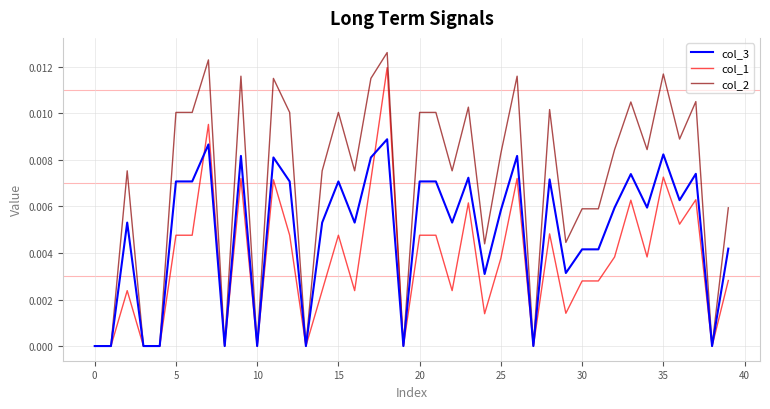

List the series in order of their overall mean, highest first.

col_2, col_3, col_1